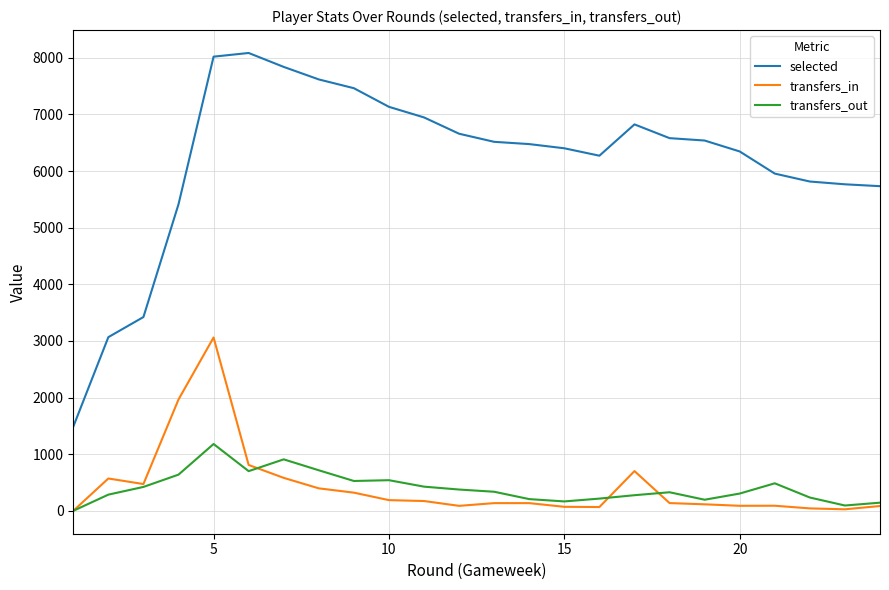

List the series in order of their peak value, highest first.

selected, transfers_in, transfers_out